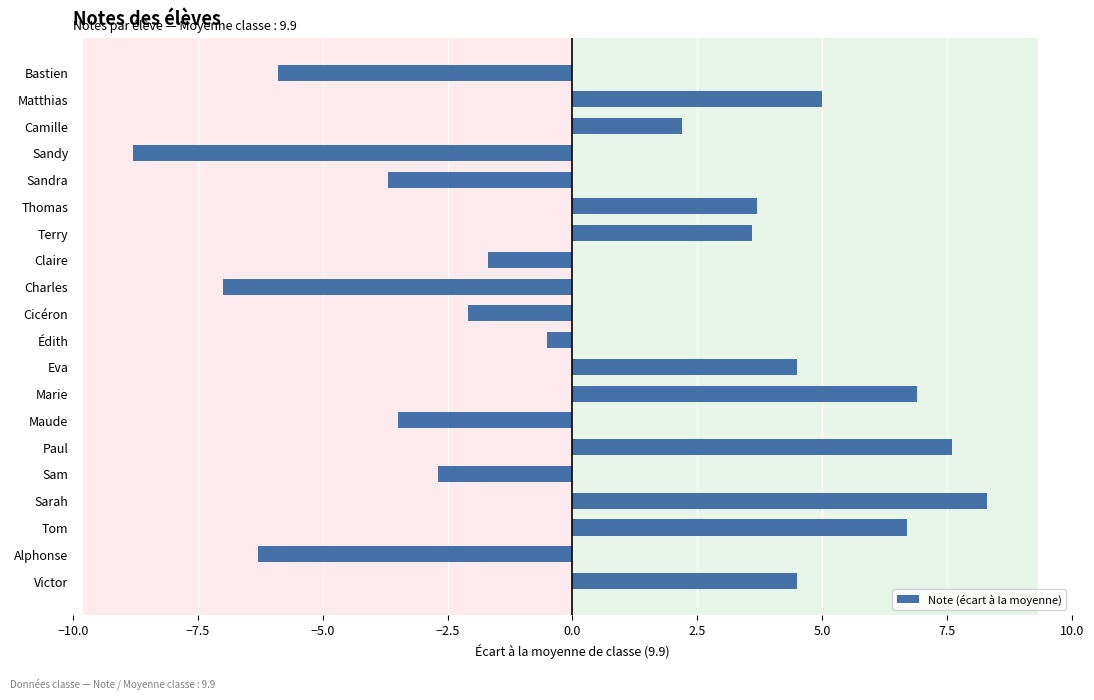

What is the difference between the second highest and minimum values?

16.4